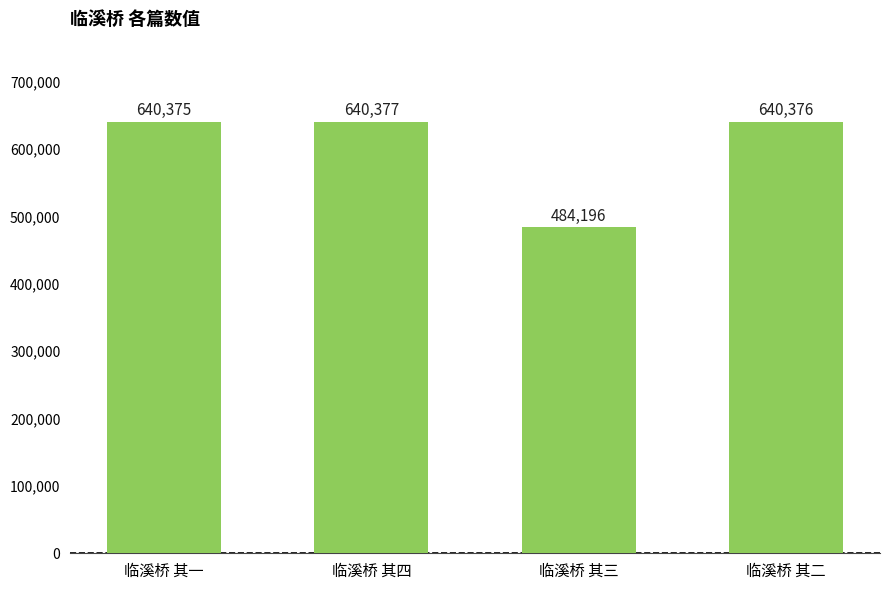

Which label corresponds to the largest value in the chart?

临溪桥 其四